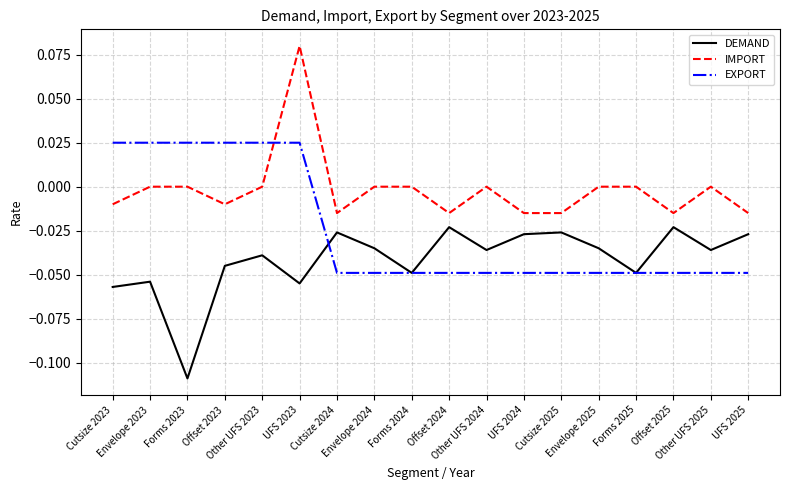

Which series has the largest range (max minus min)?

IMPORT